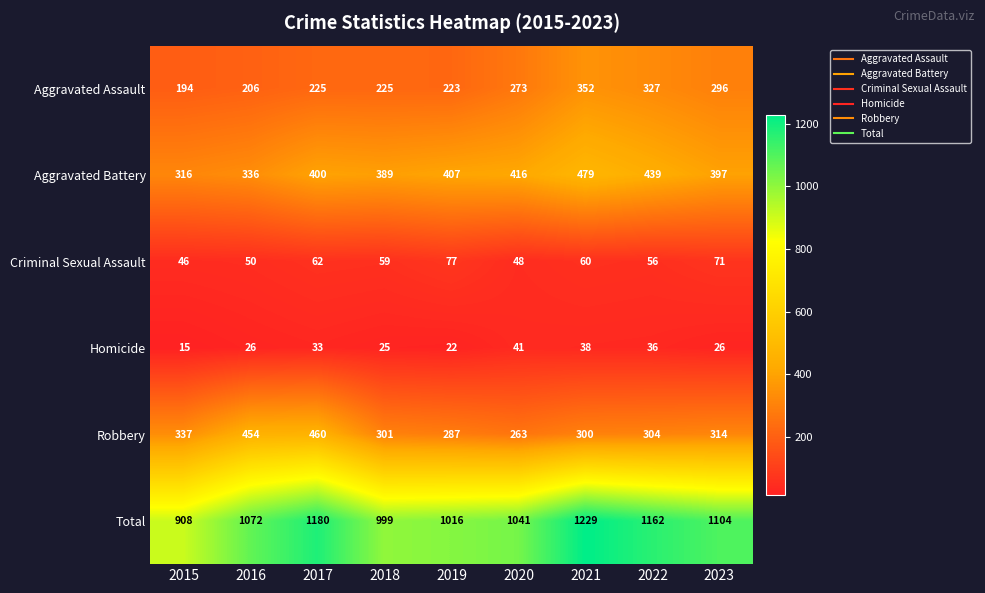

List the series in order of their peak value, lowest first.

Homicide, Criminal Sexual Assault, Aggravated Assault, Robbery, Aggravated Battery, Total